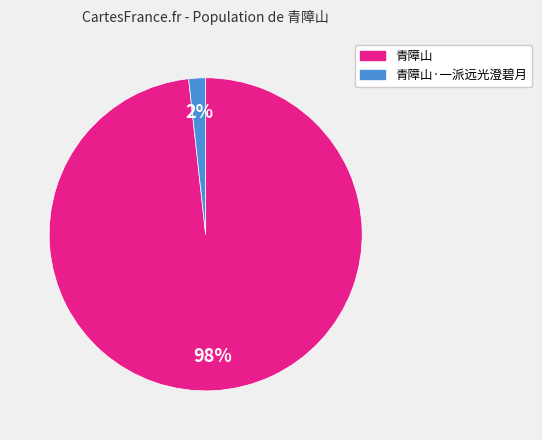

Is there any slice that represents more than half of the pie?

Yes